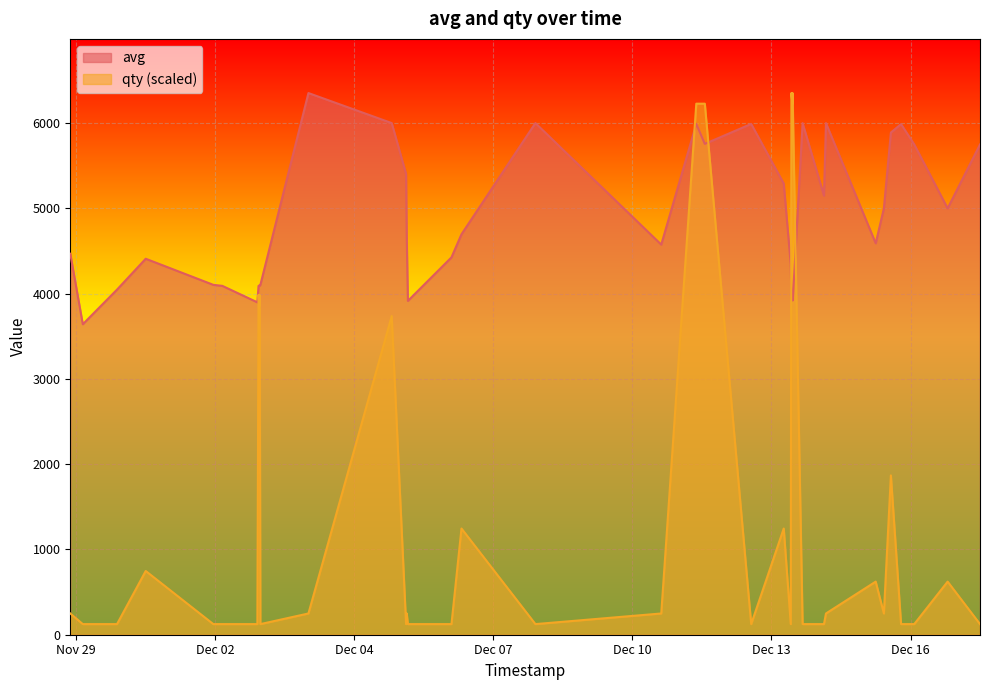

What is the sum of all qty values?

67007.4